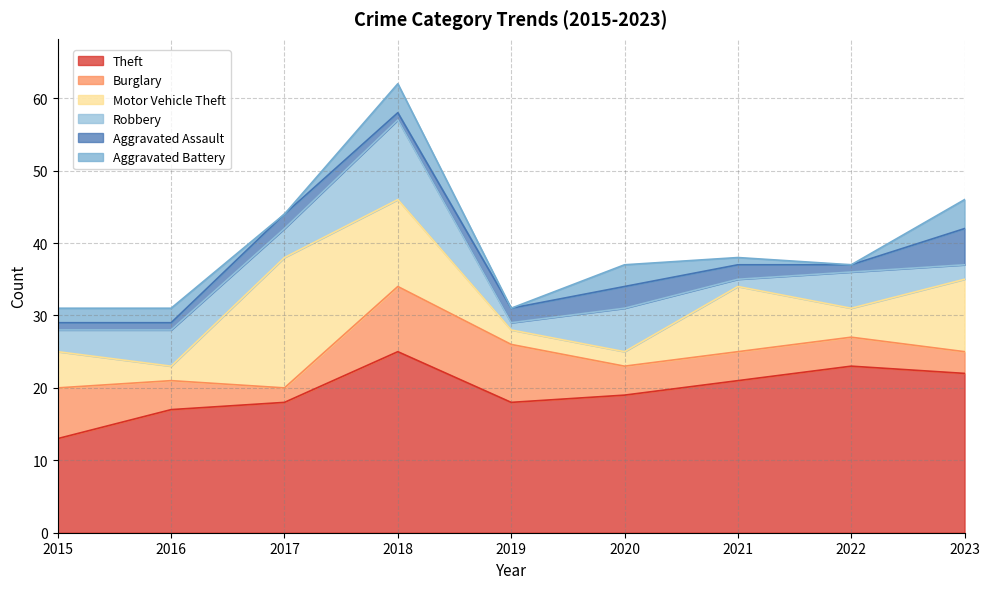

True or false: Aggravated Battery and Theft cross at least once.

False